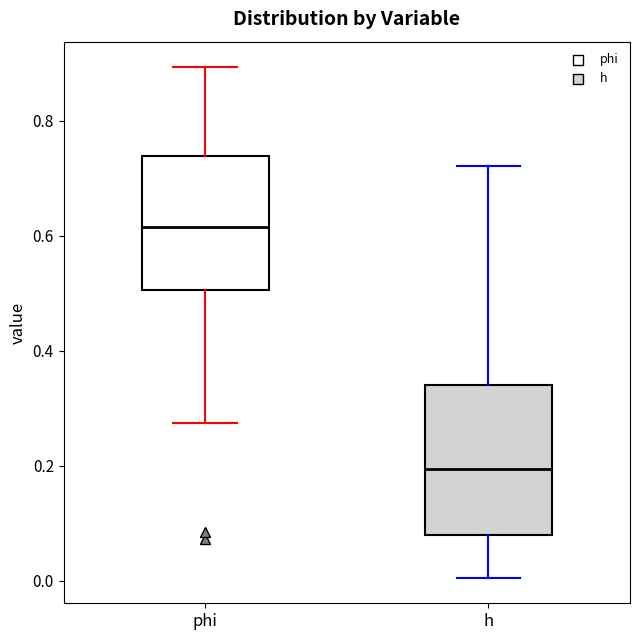

Reading left to right, transcribe this box plot: for each box, give where its median line is, the range the box spans, and where its two whiskers end, as read against the y-axis. The values are not printed on the chart, so give them approximately, as read against the axis.

phi: median 0.62, box 0.50 to 0.74, whiskers 0.28 to 0.90
h: median 0.20, box 0.08 to 0.34, whiskers 0.00 to 0.72